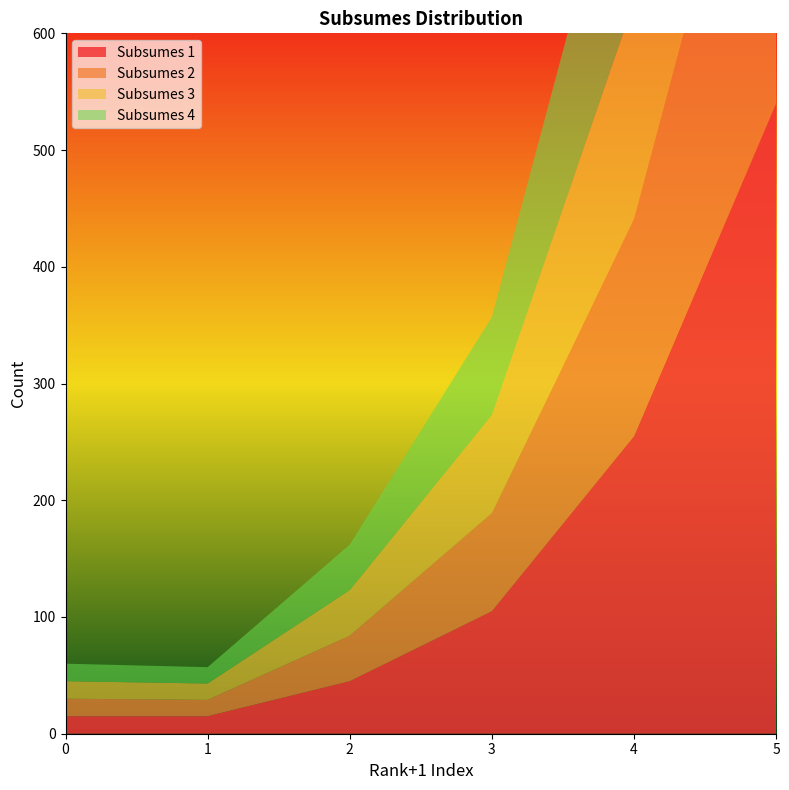

Reading left to right, what are all the values shown in this chart?

Subsumes 1: 0=15	1=15	2=45	3=105	4=255	5=540
Subsumes 2: 0=15	1=14	2=39	3=84	4=186	5=355
Subsumes 3: 0=15	1=14	2=39	3=84	4=186	5=355
Subsumes 4: 0=15	1=14	2=39	3=84	4=186	5=355